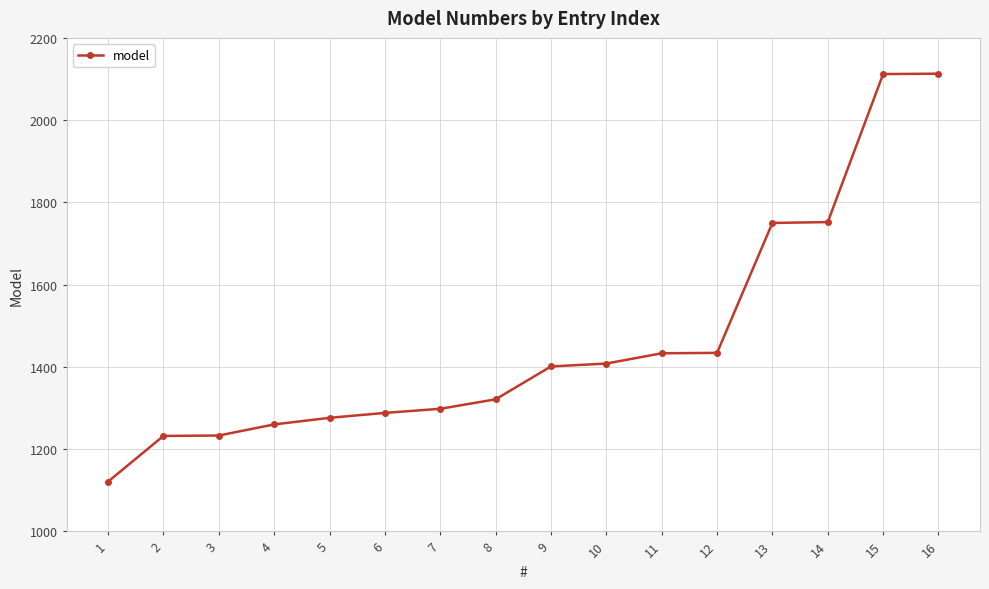

What is the change in value from 2 to 15?

+880